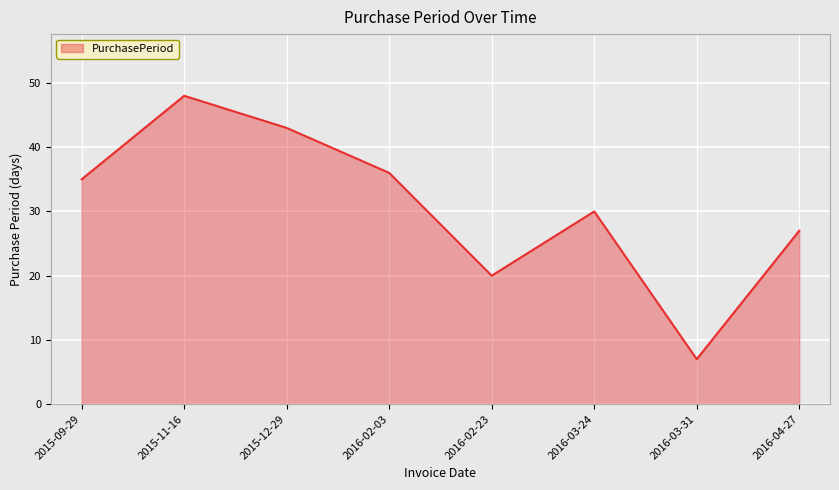

List the labels in order of value, smallest first.

2016-03-31, 2016-02-23, 2016-04-27, 2016-03-24, 2015-09-29, 2016-02-03, 2015-12-29, 2015-11-16